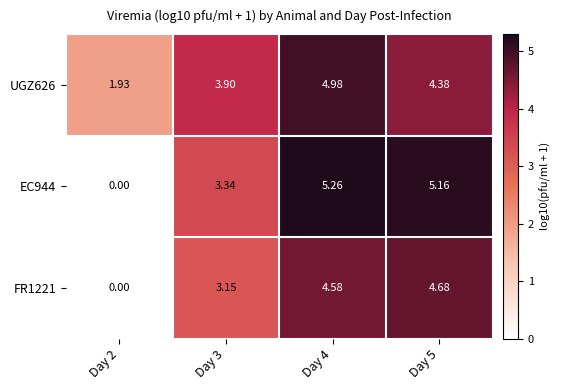

Is the value of UGZ626 at Day 5 greater than the value of EC944 at Day 4?

No